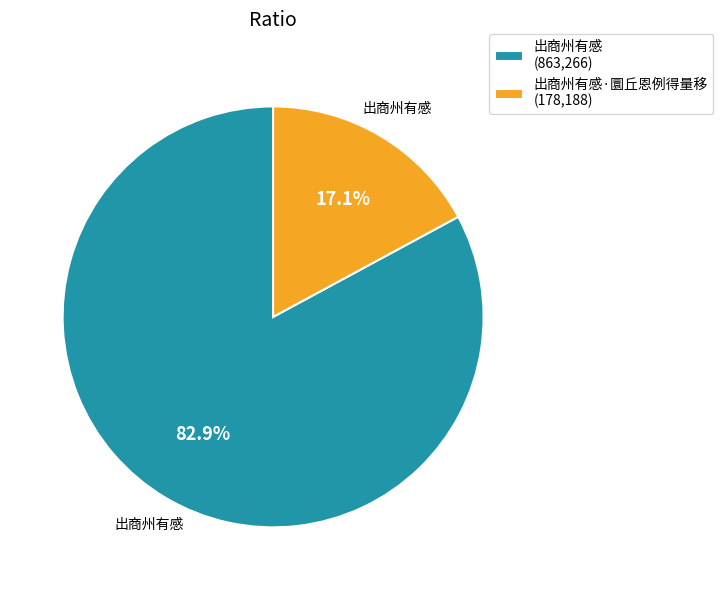

Between 出商州有感 (863,266) and 出商州有感·圜丘恩例得量移 (178,188), which is larger?

出商州有感 (863,266)